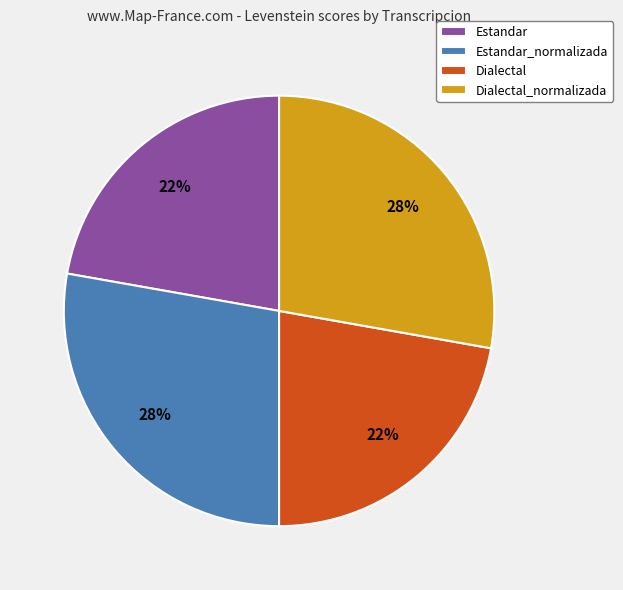

Does Dialectal_normalizada account for over 50% of the chart?

No